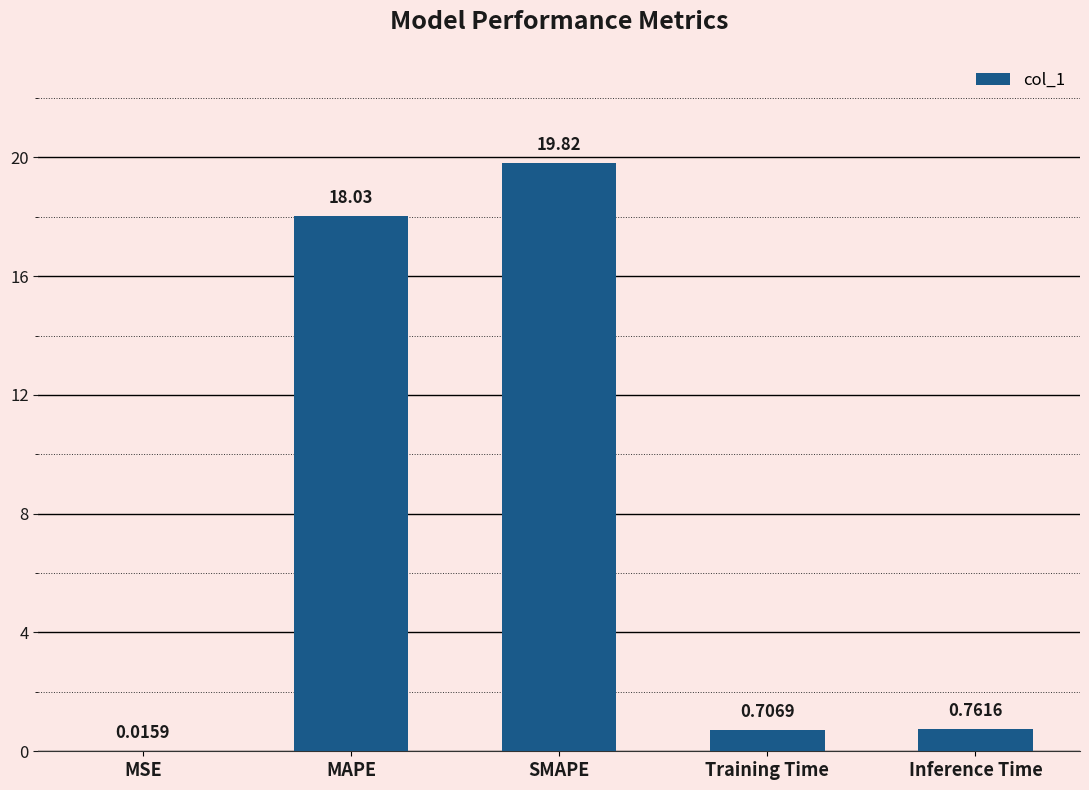

At which label is the value closest to 9?

Inference Time